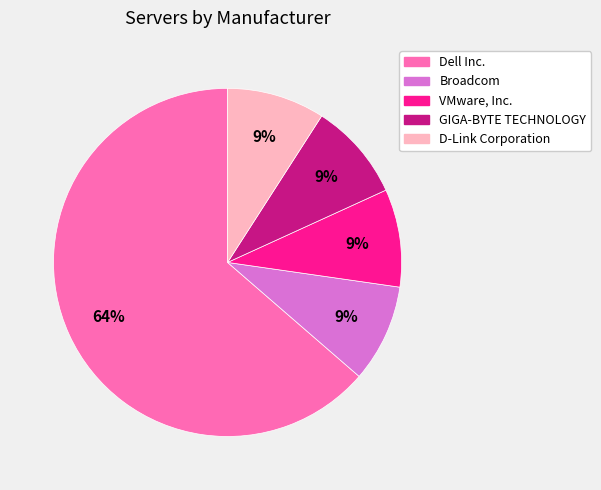

Which slice is the largest?

Dell Inc.